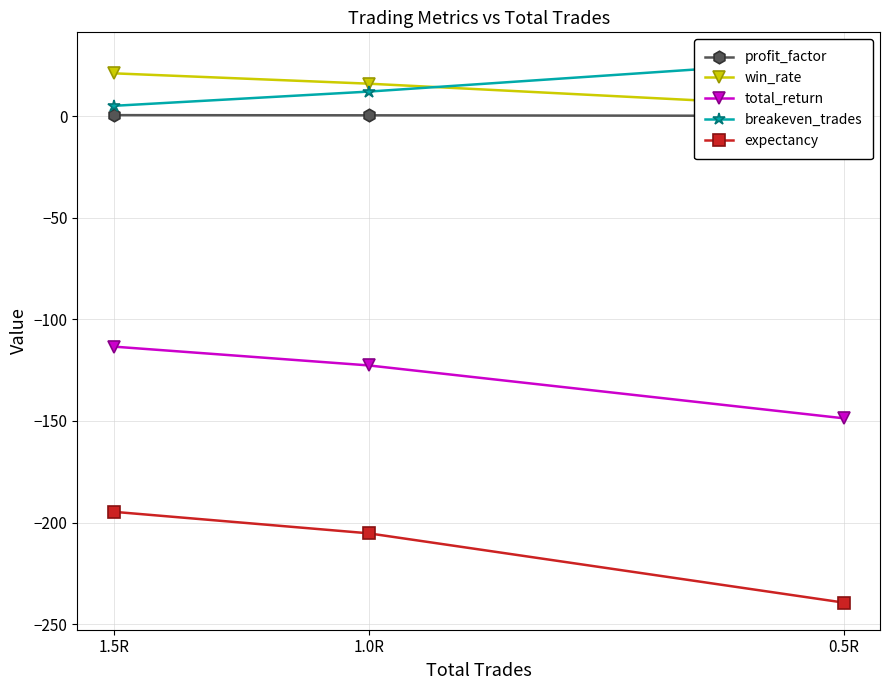

Reading left to right, transcribe all the data shown in this chart.

profit_factor: 0.5R=0.1	1.0R=0.4	1.5R=0.5
win_rate: 0.5R=4.1	1.0R=15.9	1.5R=21.0
total_return: 0.5R=-148.7	1.0R=-122.7	1.5R=-113.4
breakeven_trades: 0.5R=27.9	1.0R=12.1	1.5R=5.0
expectancy: 0.5R=-239.4	1.0R=-205.3	1.5R=-194.7